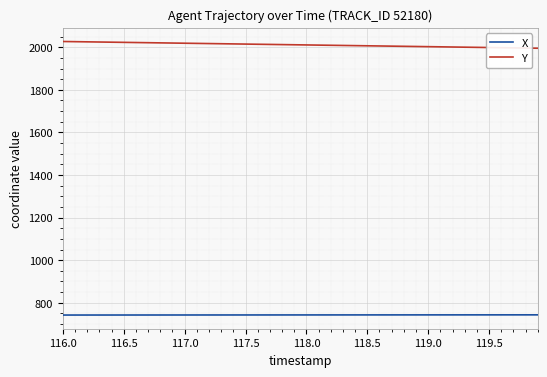

What is the maximum value shown in the chart?

2027.0